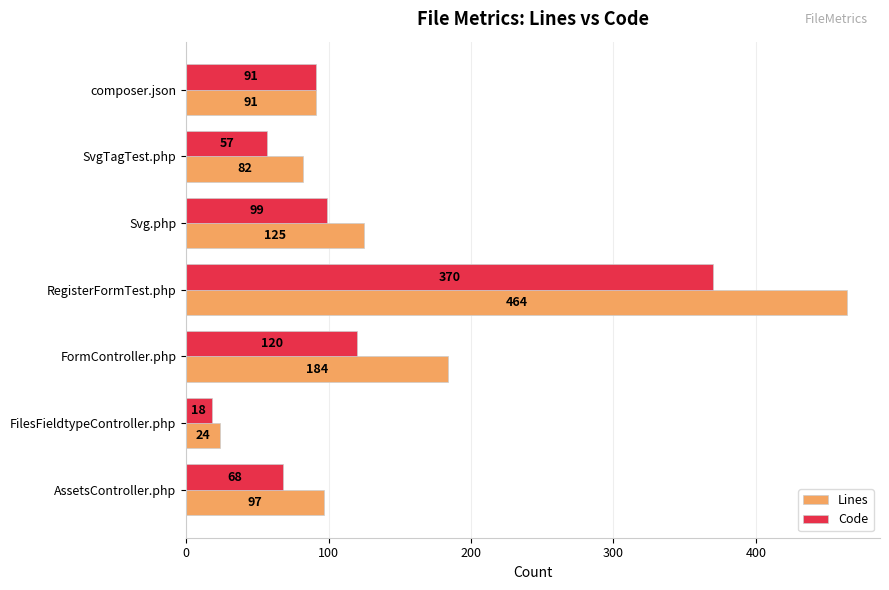

At how many categories does at least one series exceed 281?

1